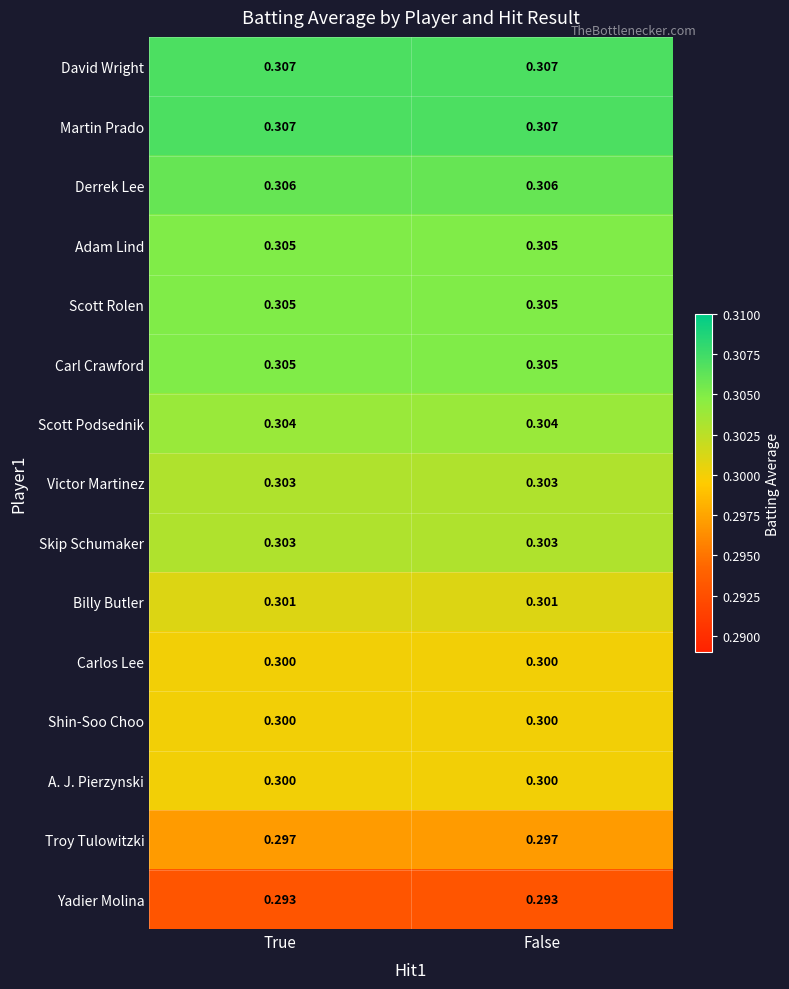

How many data points does each series have?

2